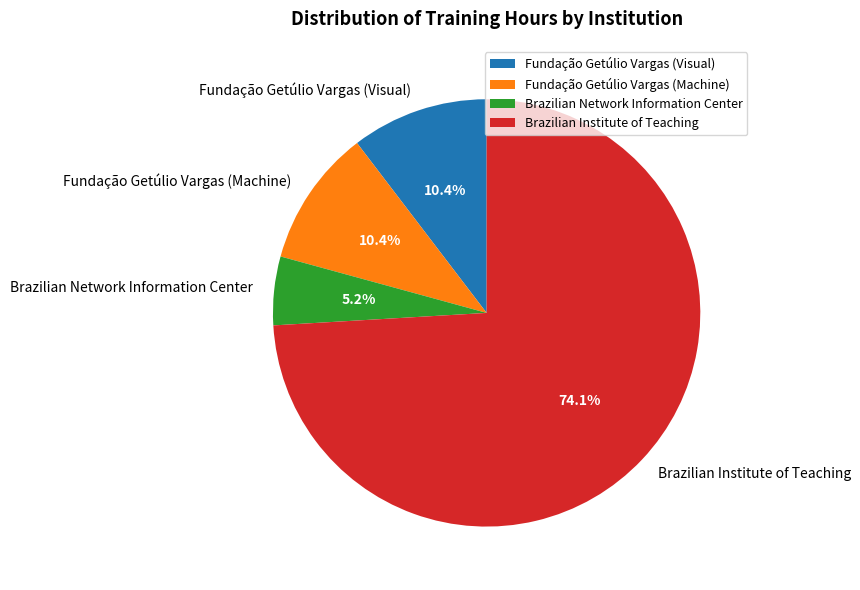

Count the number of slices in the pie.

4